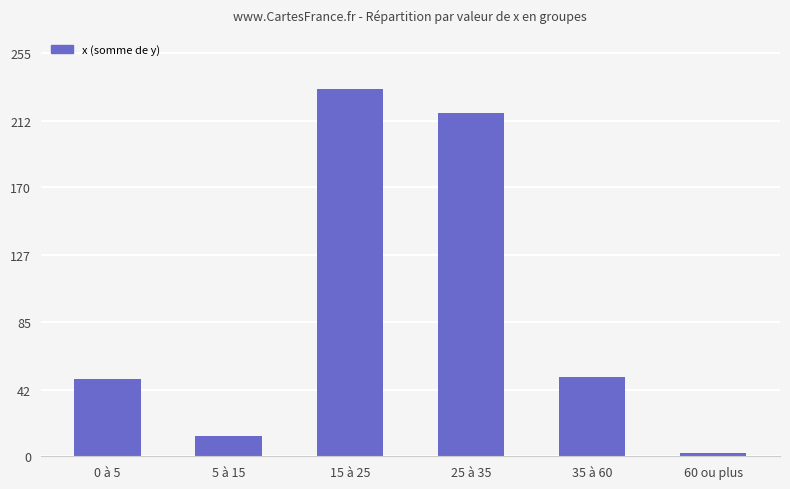

The chart shows a value of 50 at 35 à 60. True or false?

True